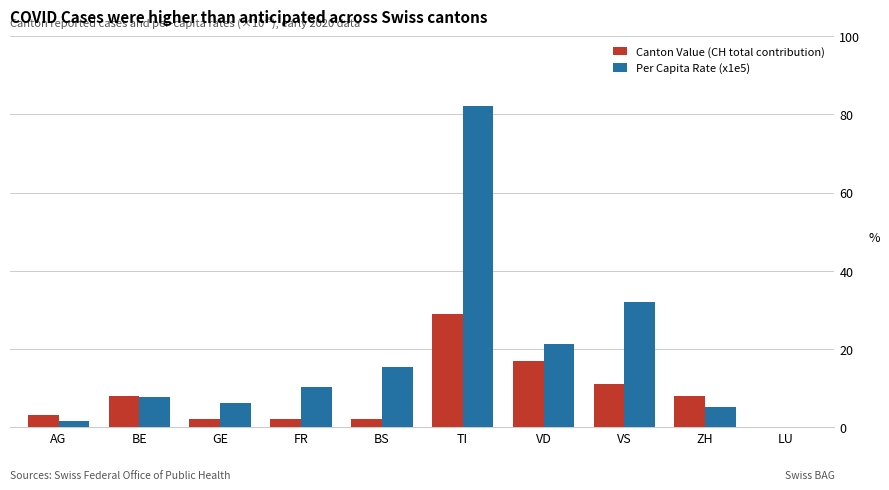

True or false: Per Capita Rate (x1e5) has a value of 12.2 at BE.

False